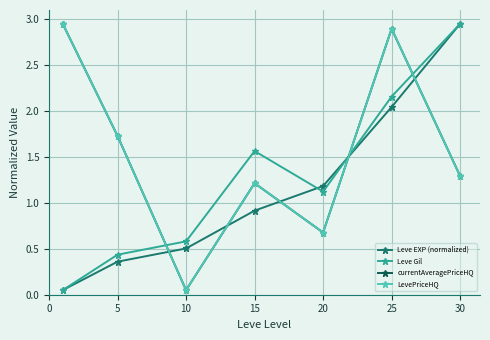

Does the chart have visible grid lines?

Yes